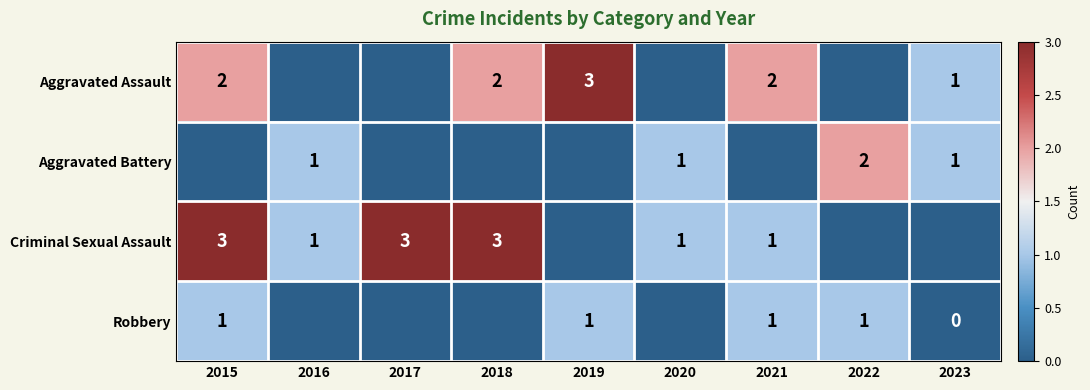

The Aggravated Assault series shows 2 at 2018. True or false?

True